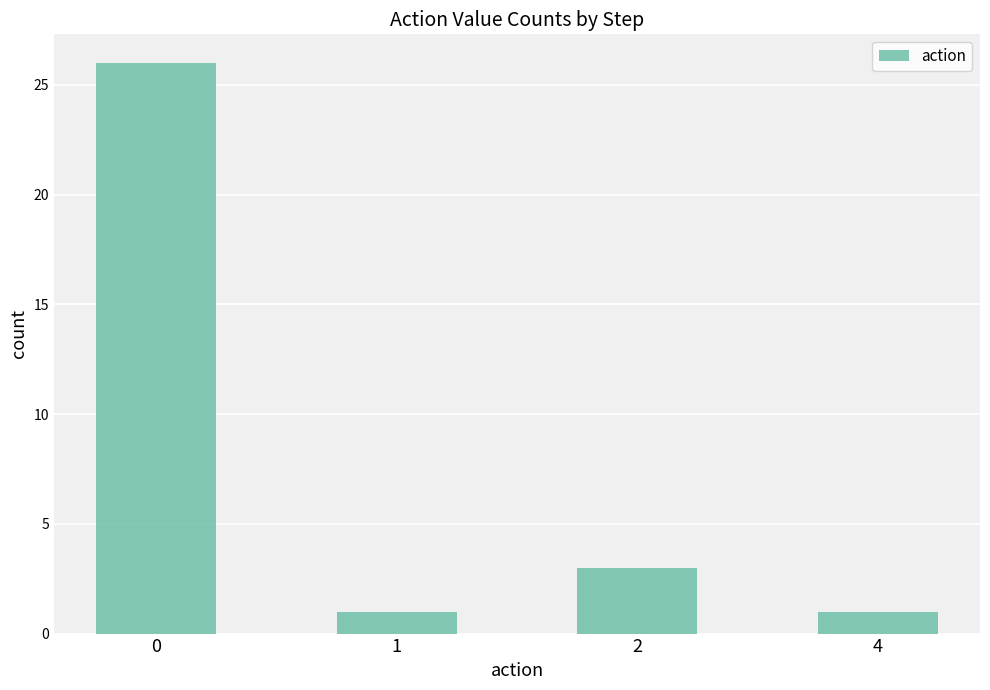

What is the sum of the values at 2 and 0?

29